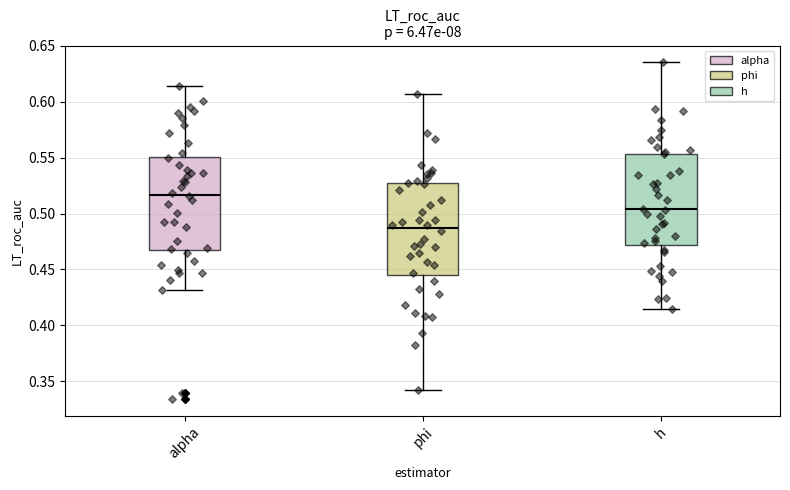

Which box has the lowest median line?

phi